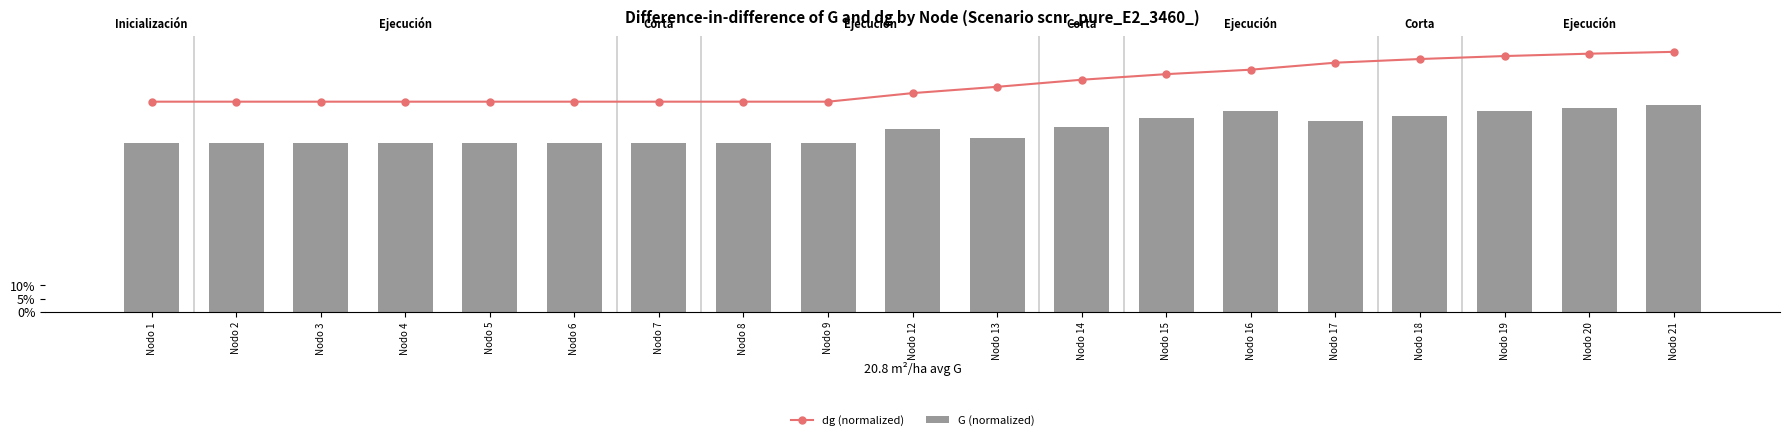

Between Nodo 18 and Nodo 14, which is larger?

Nodo 18